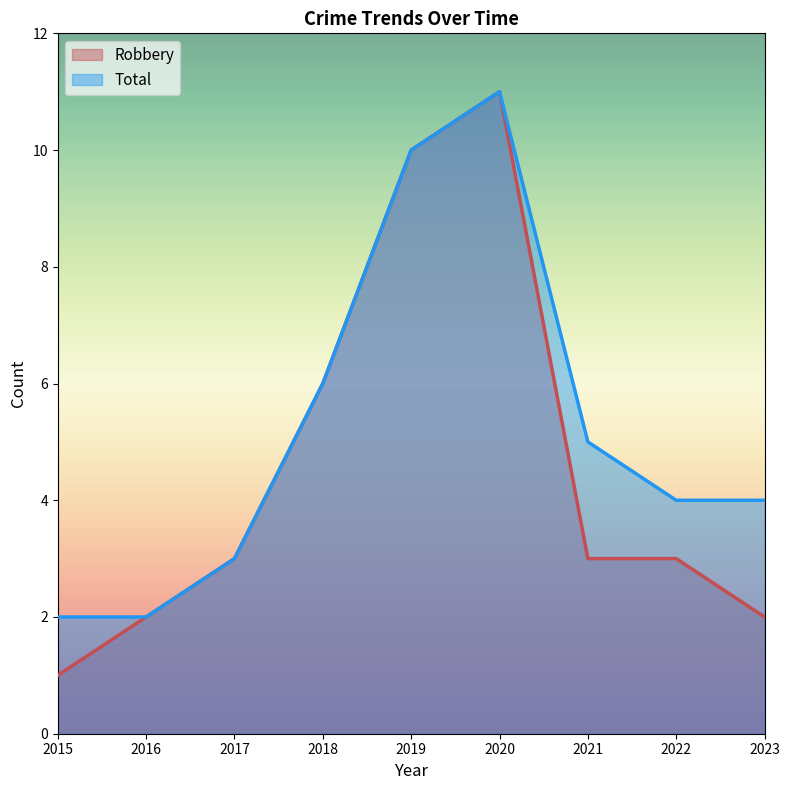

What value does the Robbery series have at 2023?

2